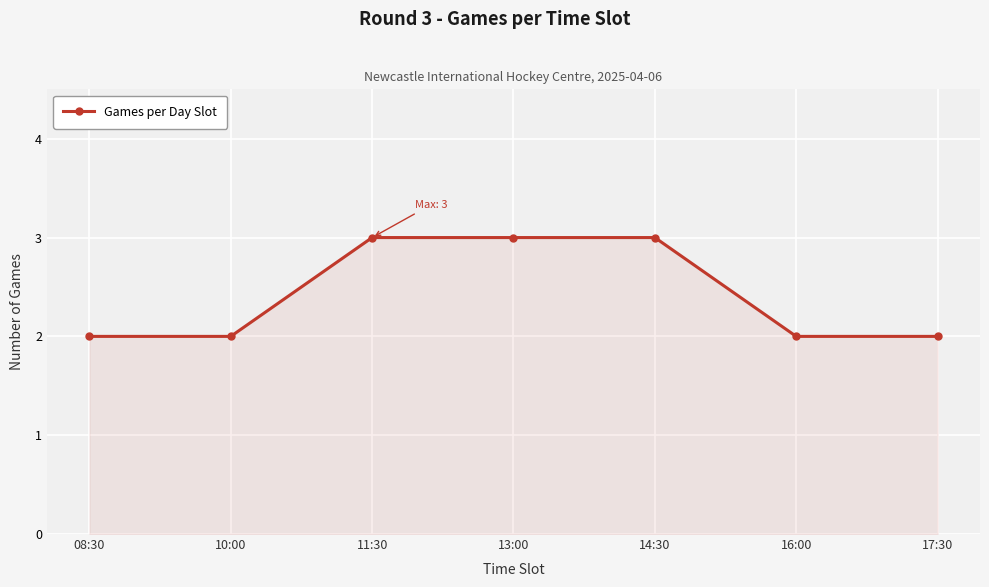

What is the sum of all values?

17